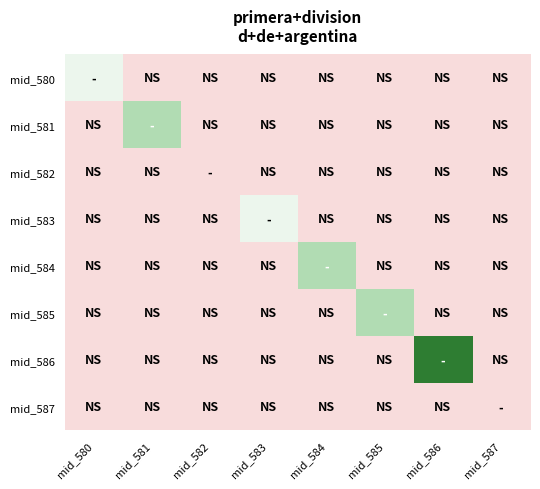

At how many categories does at least one series exceed 3?

1